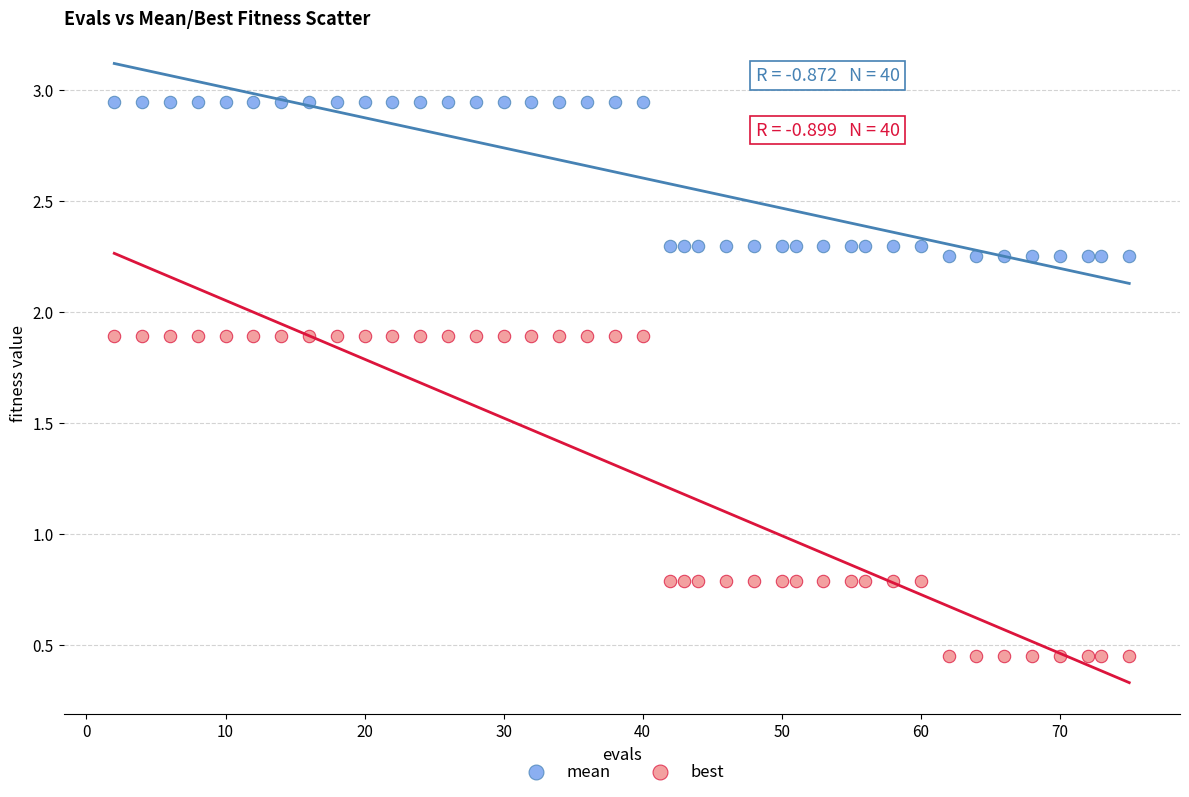

Which series reaches the minimum Y coordinate?

best